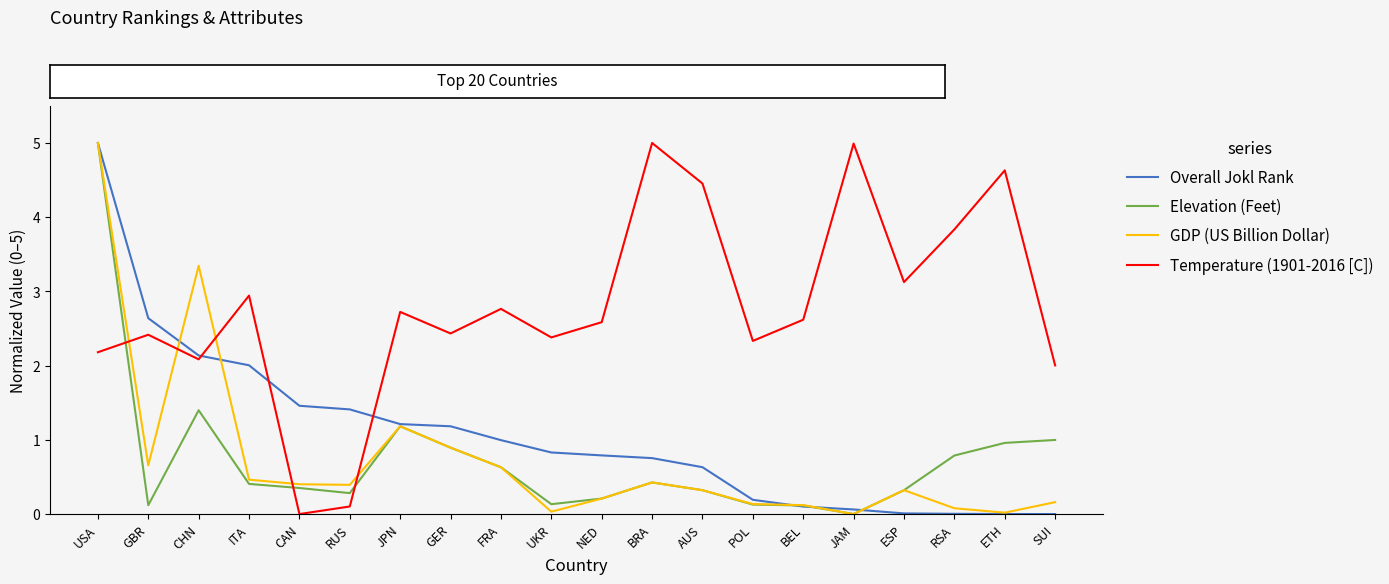

Is it true that GDP (US Billion Dollar) equals 1.5 at GER?

False